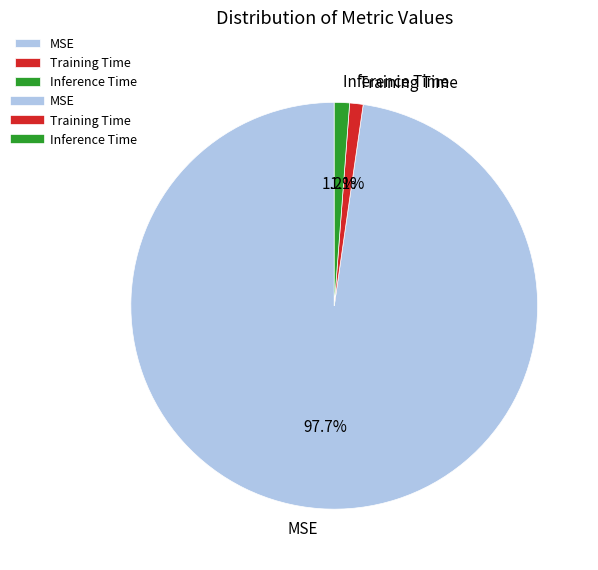

True or false: Inference Time accounts for 11% of the total.

False